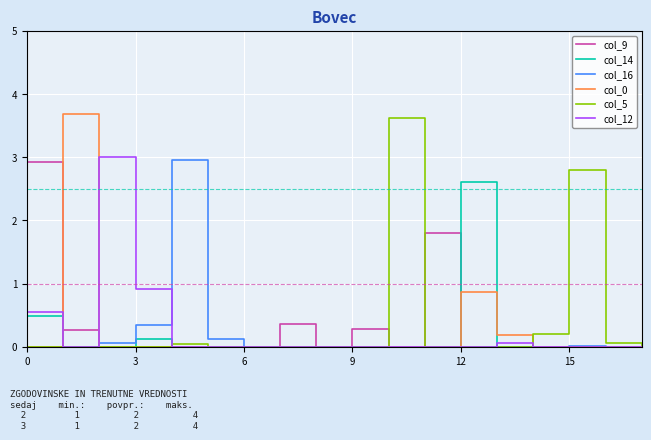

What is the maximum value shown in the chart?

3.7